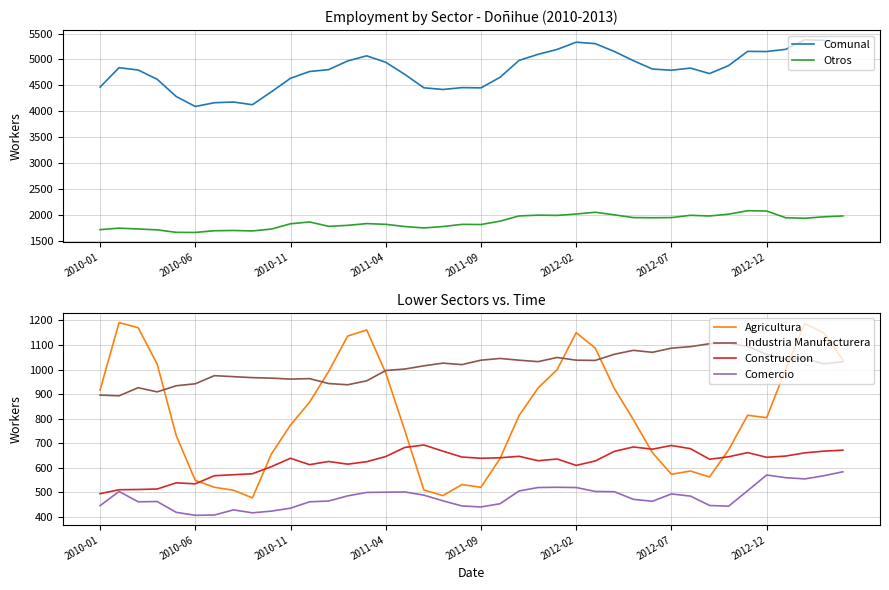

True or false: Industria Manufacturera and Construccion cross at least once.

False